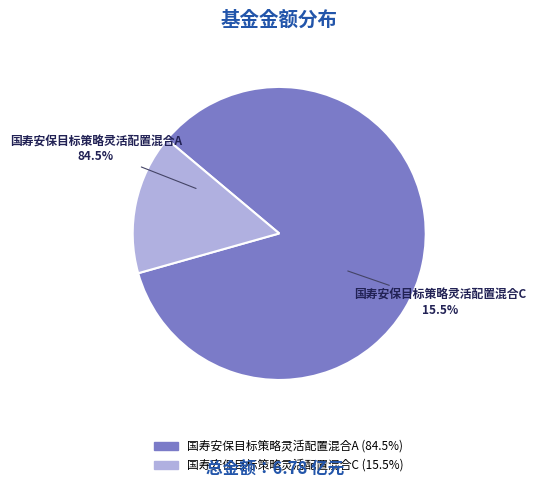

What is the change in value from 国寿安保目标策略灵活配置混合A to 国寿安保目标策略灵活配置混合C?

-4.7